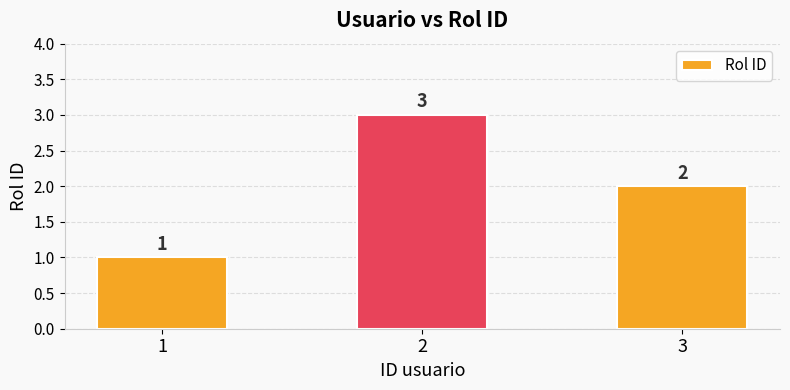

What is the value of the 1st bar from the left?

1